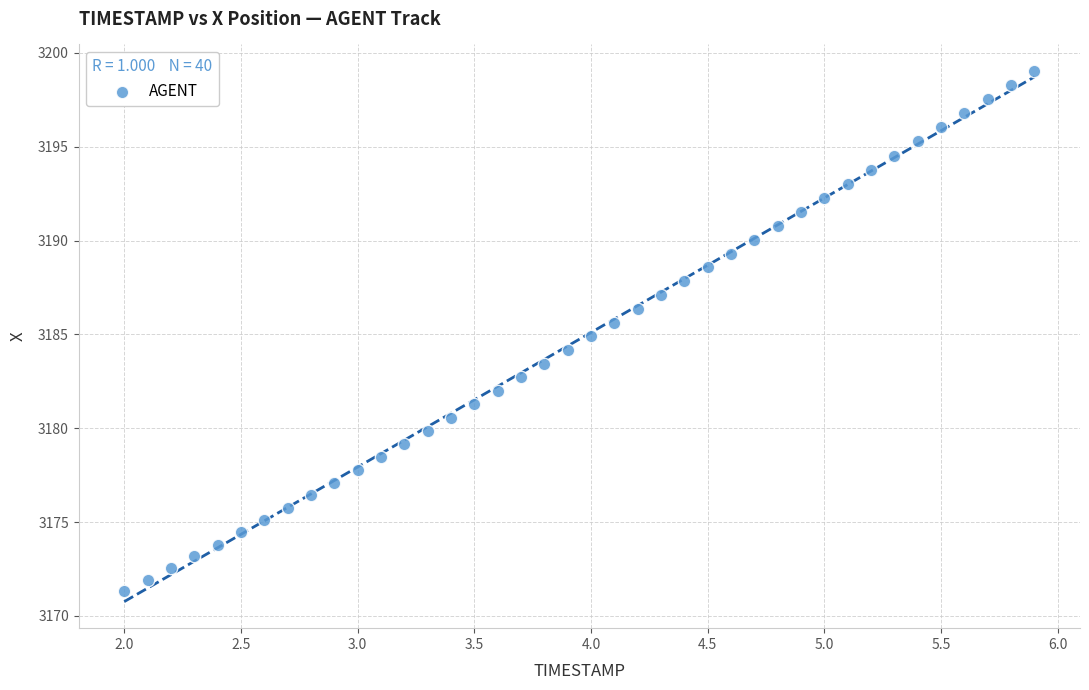

What is the range of X values (max minus min)?

3.9